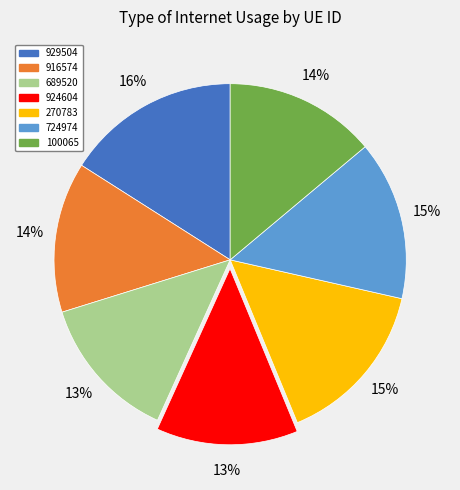

Combined, do 916574 and 929504 account for over 50%?

No